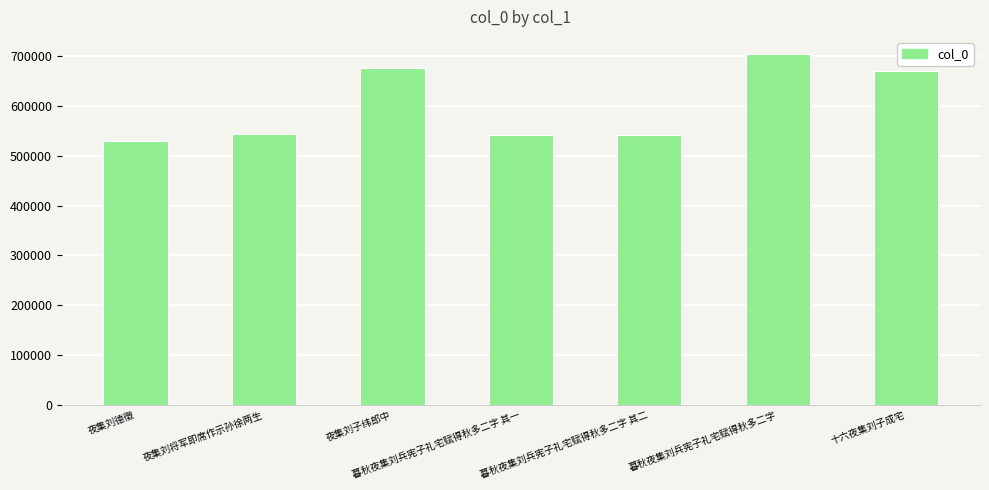

Are the bars horizontal?

No